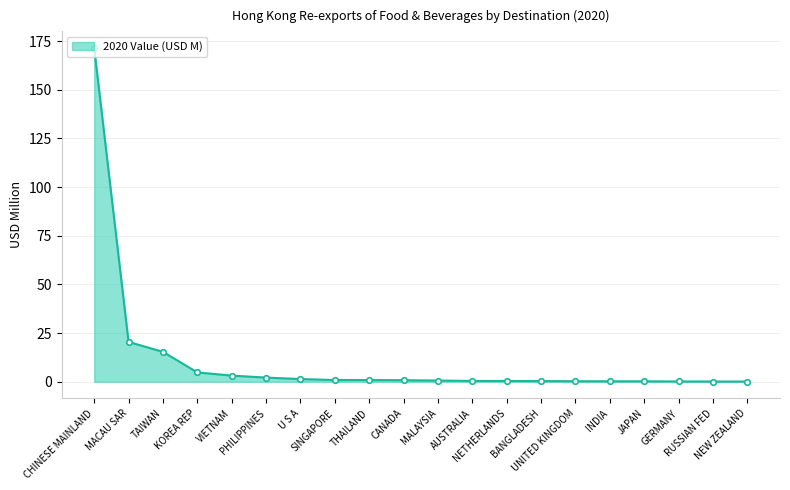

Where is the data nearest to the value 85?

MACAU SAR